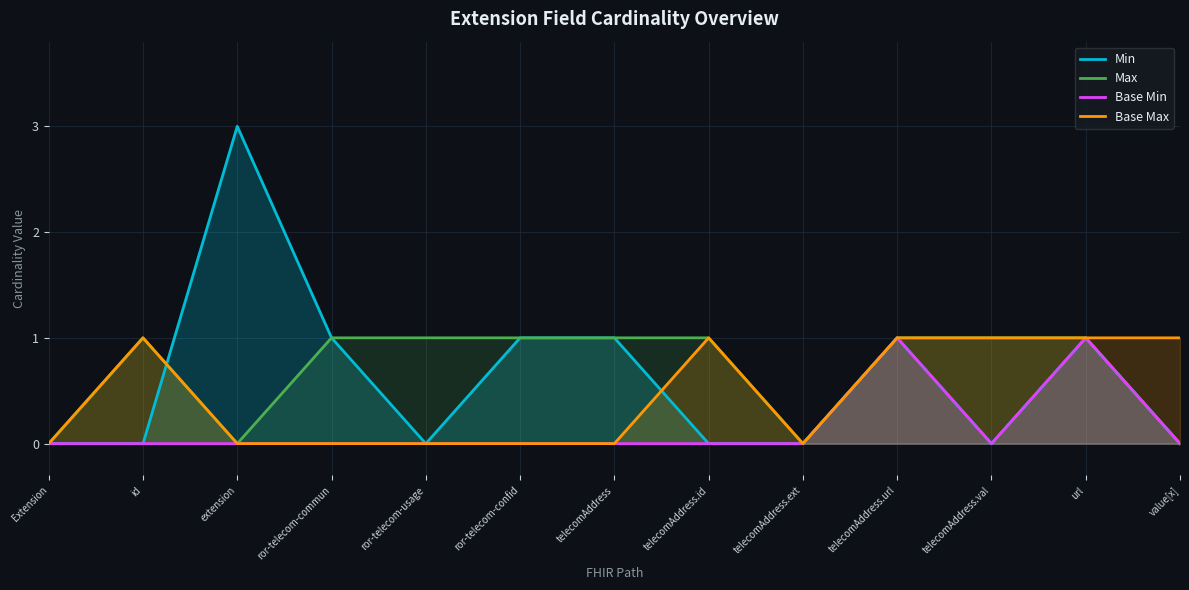

How many values in the Max series are below 1?

4